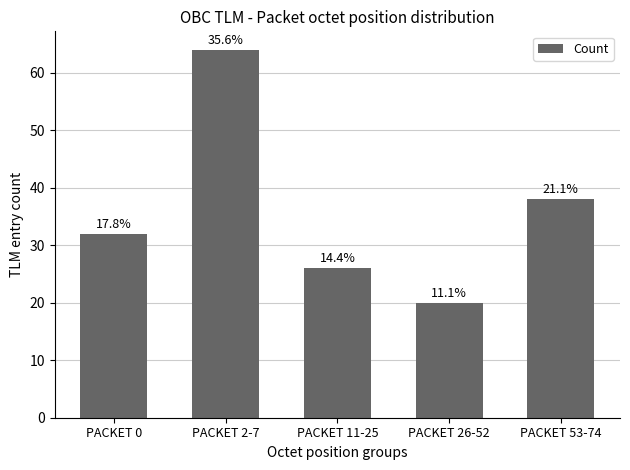

What is the label of the 4th bar from the left?

PACKET 26-52